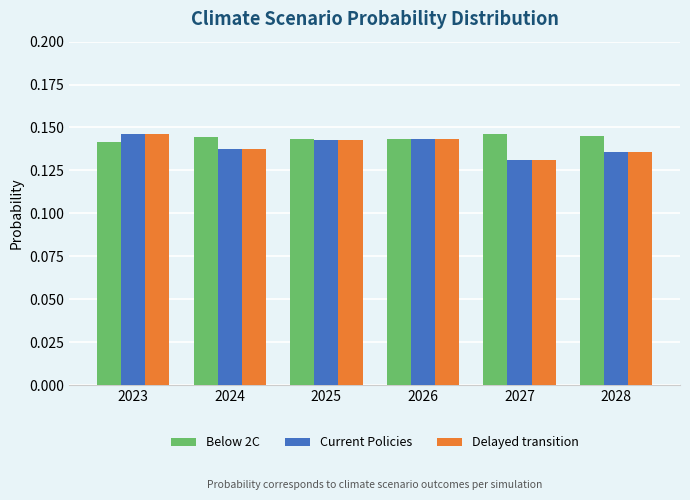

Which category has the lowest value in the Current Policies series?

2027